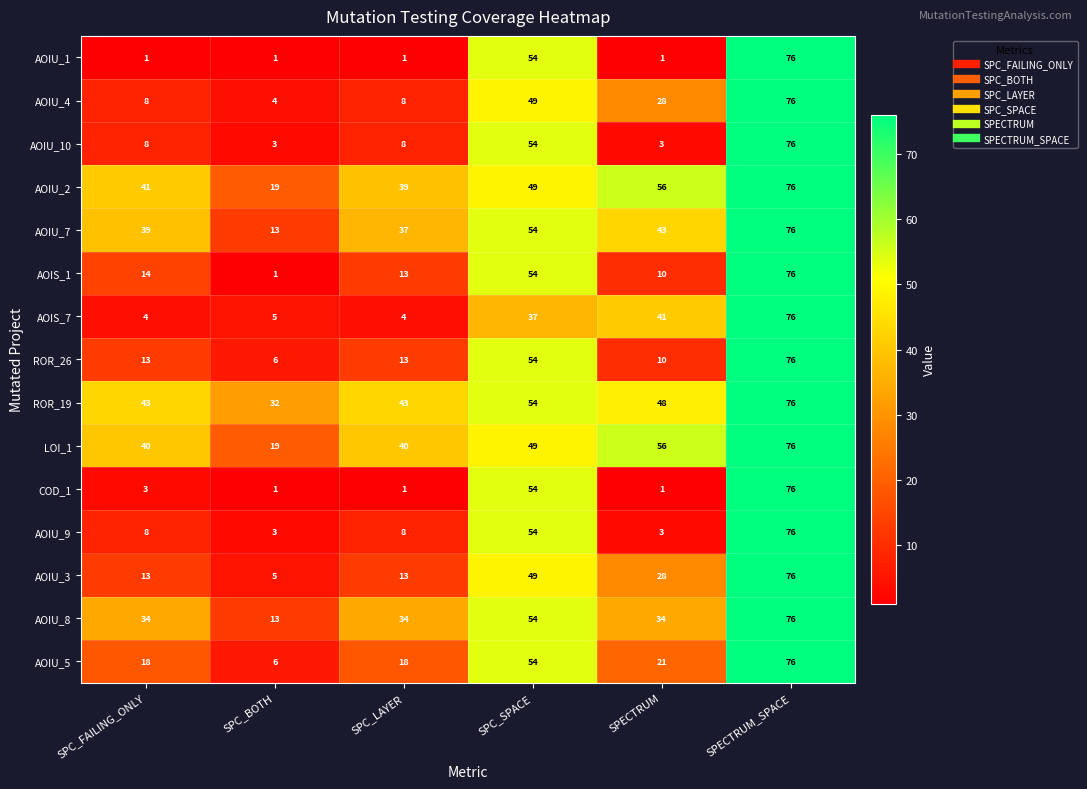

At which category is the sum across all series the highest?

SPECTRUM_SPACE